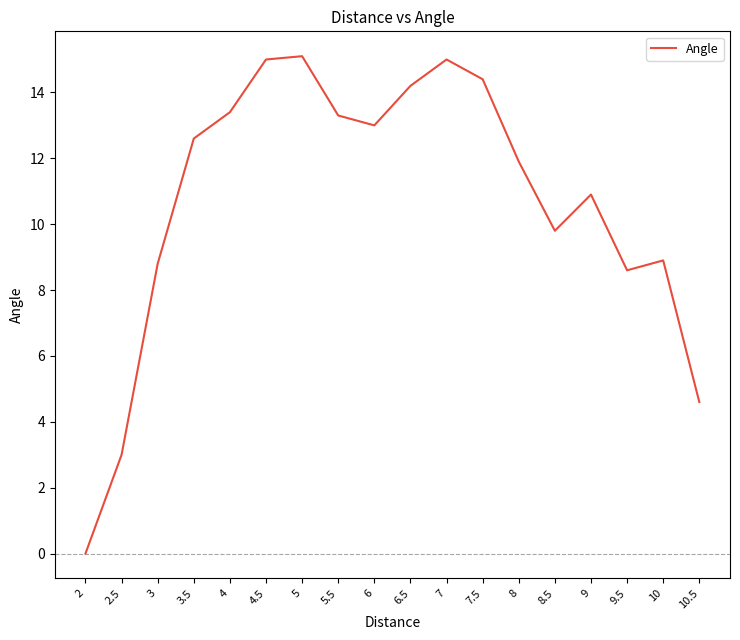

What position from the left is 10?

17